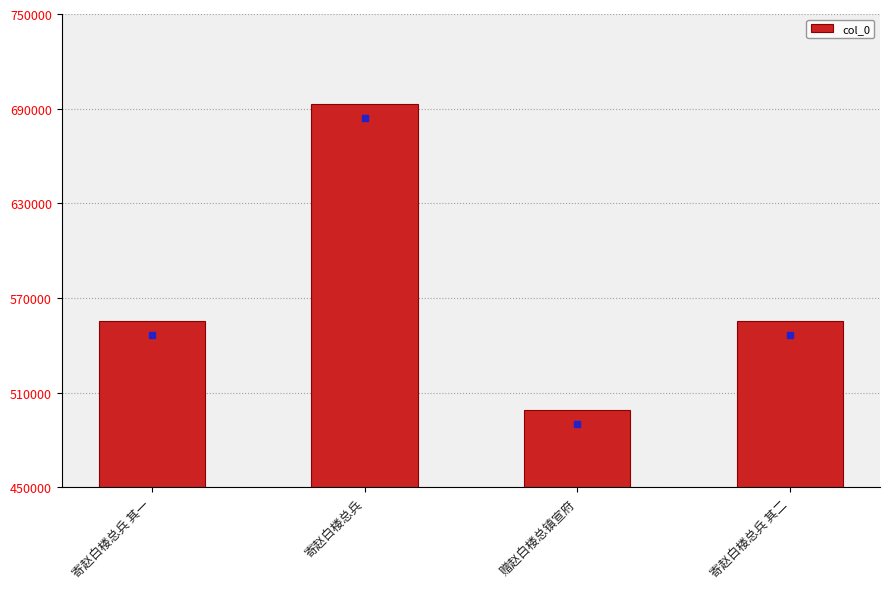

Approximately how many times larger is the value at 寄赵白楼总兵 compared to 寄赵白楼总兵 其一?

1.2